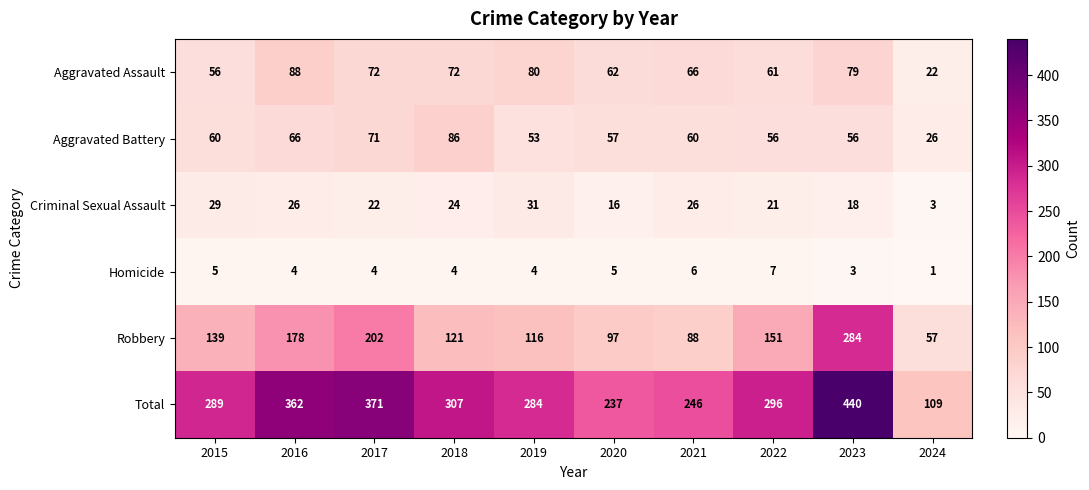

Between 2016 and 2018, which series saw the biggest shift?

Robbery